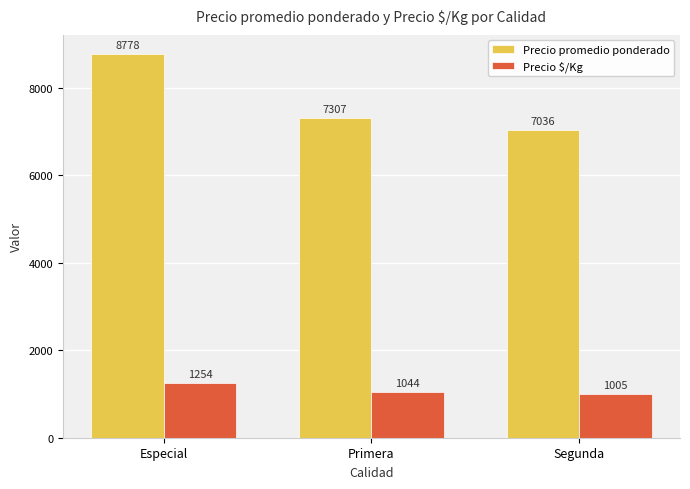

Rank the series at Segunda from lowest to highest value.

Precio $/Kg, Precio promedio ponderado